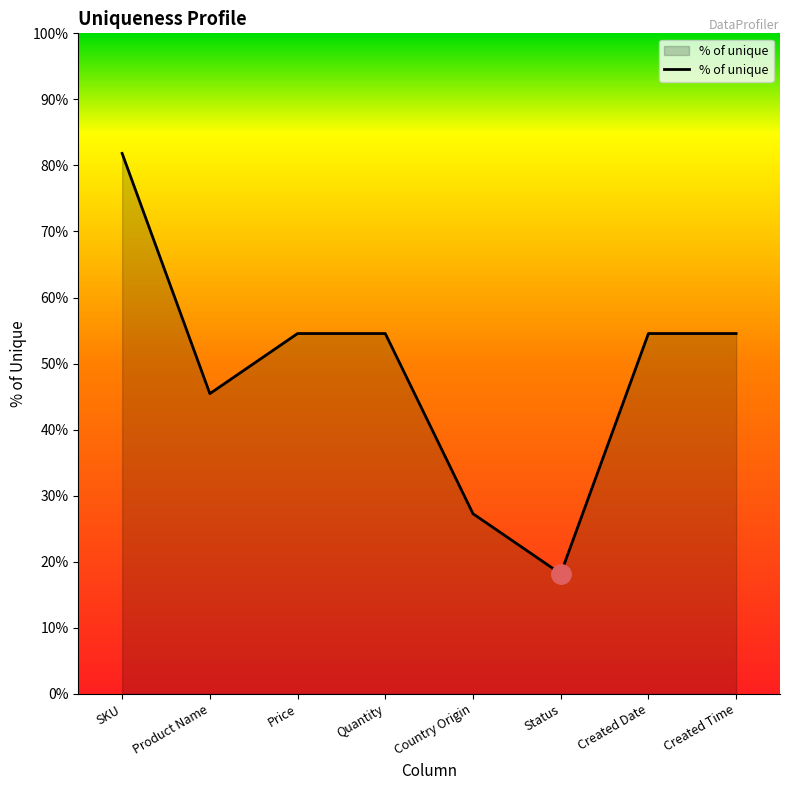

The chart shows a value of 18.2 at Status. True or false?

True